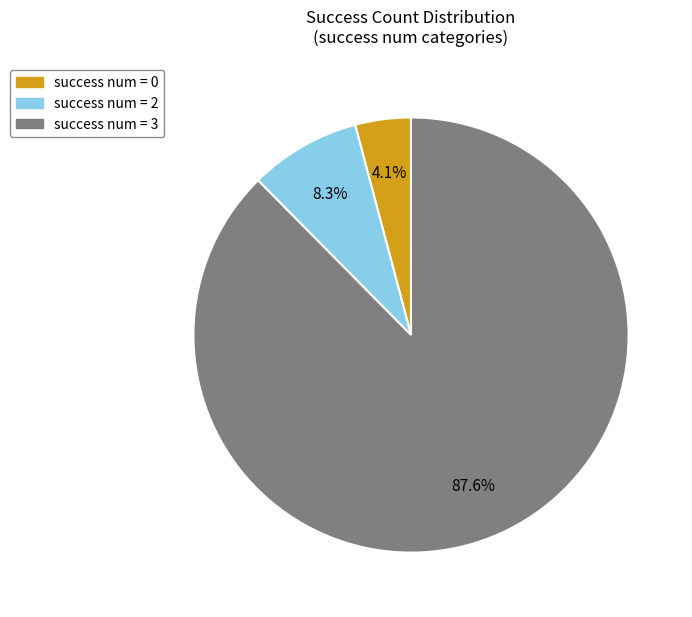

How many segments does this pie chart have?

3